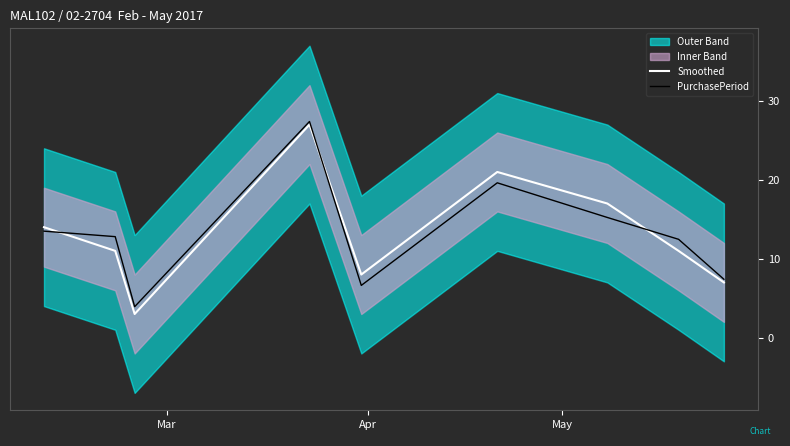

What is the highest value of the PurchasePeriod series?

27.4